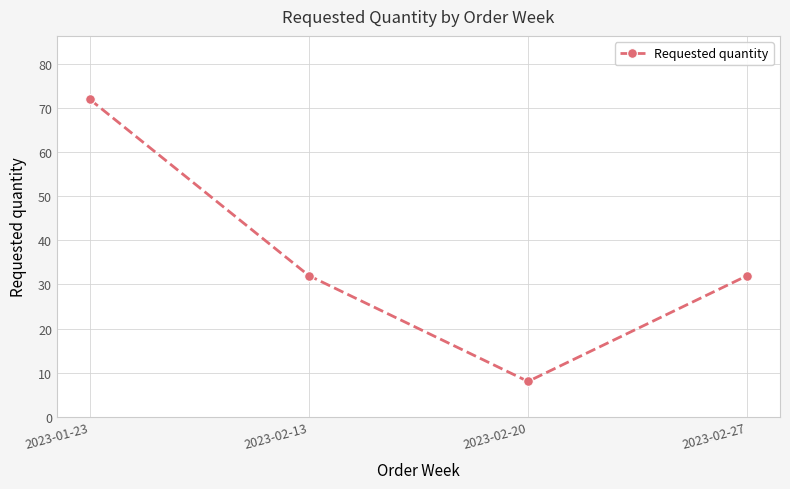

At which label does the data first exceed 32?

2023-01-23